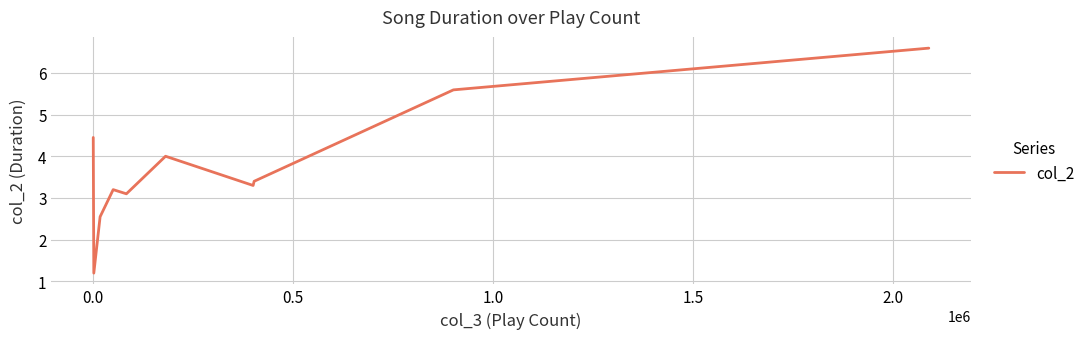

What is the difference between the maximum and minimum values?

5.4